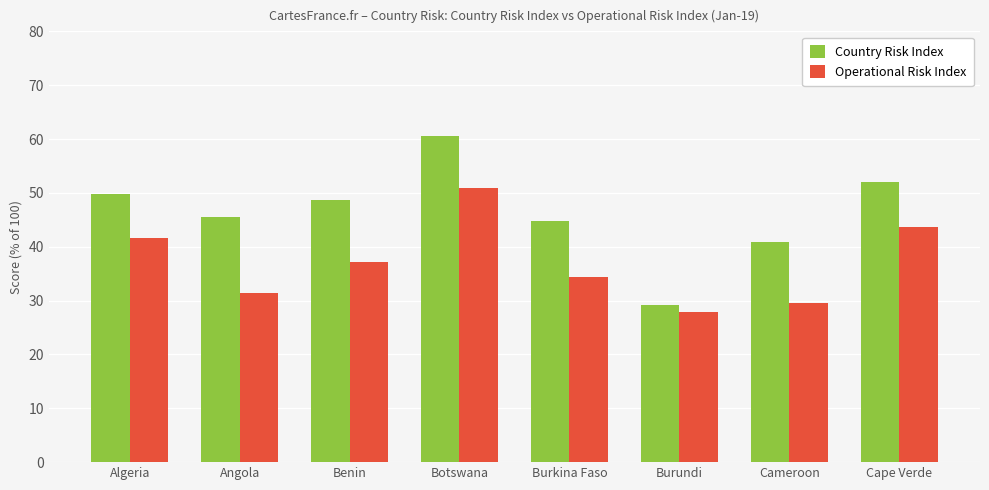

At which category is the sum across all series the highest?

Botswana